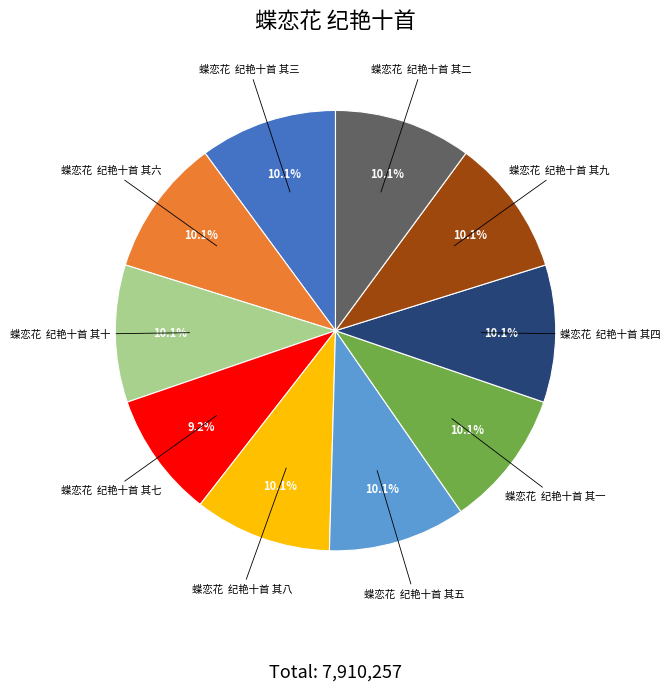

What is the ratio of the value at 蝶恋花 纪艳十首 其二 to the value at 蝶恋花 纪艳十首 其五?

1.0